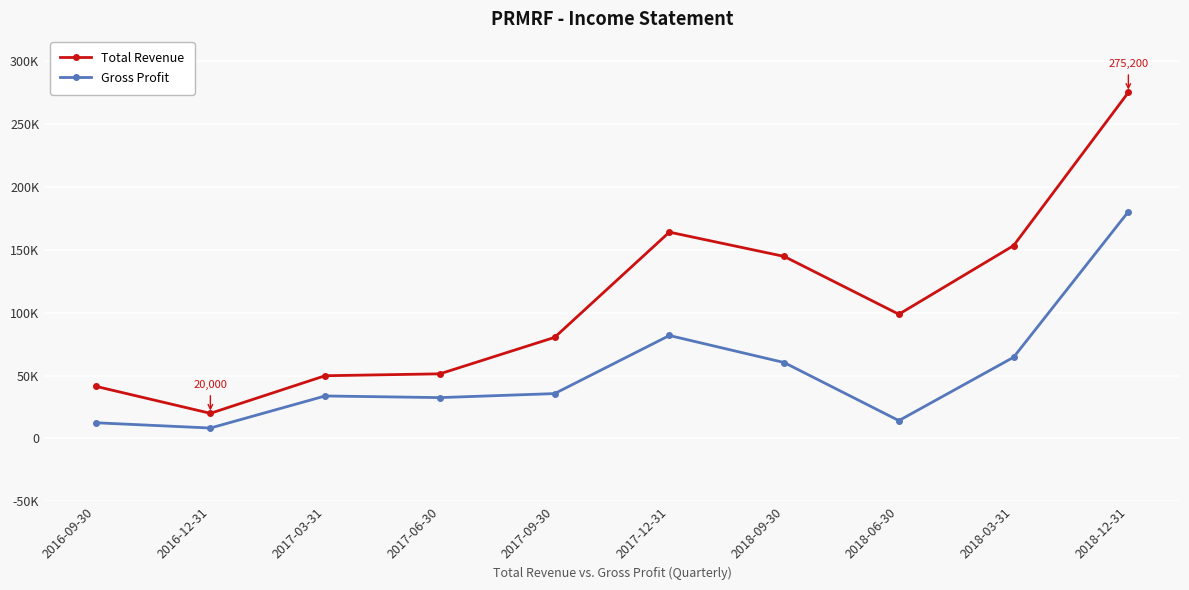

Does the chart have visible grid lines?

Yes